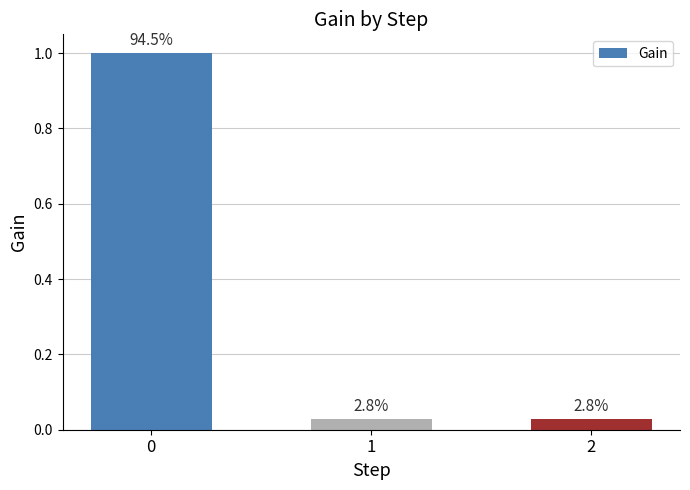

What is the greatest value displayed?

1.0